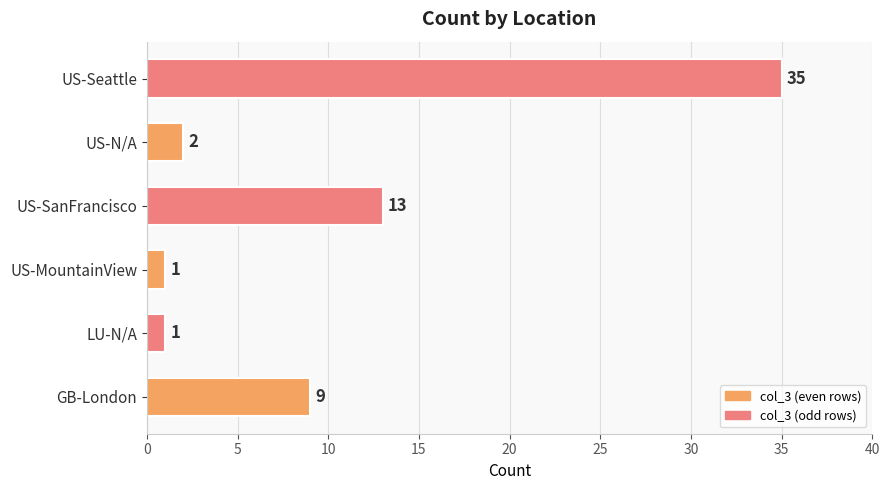

What is the sum of all values?

61